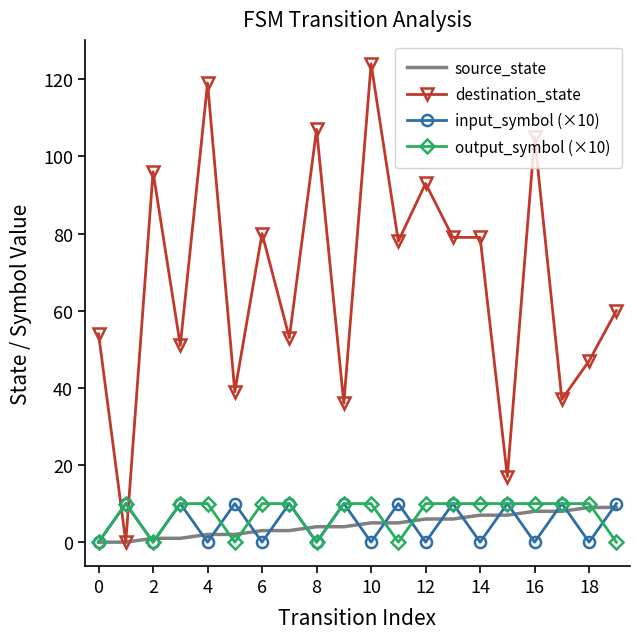

Which series has the largest total across all categories?

destination_state